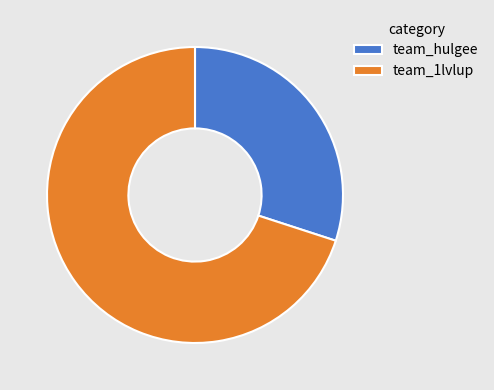

The team_hulgee slice represents 30% of the pie. True or false?

True